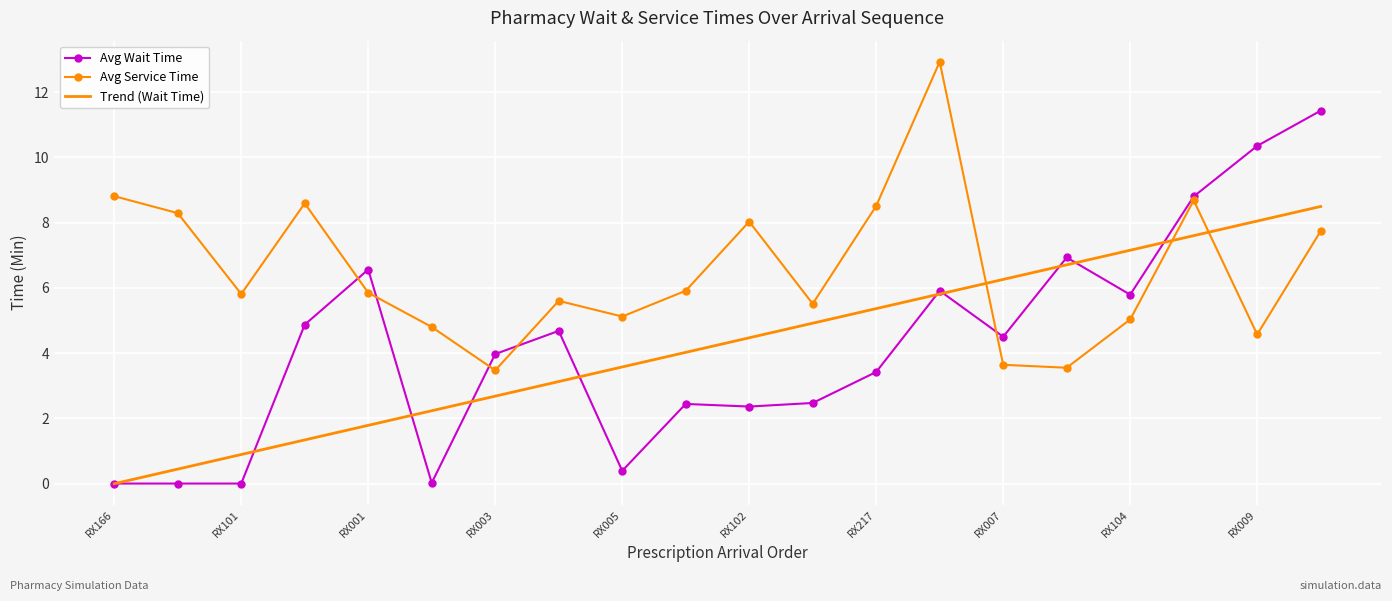

What is the lowest value of the Avg Service Time series?

3.5